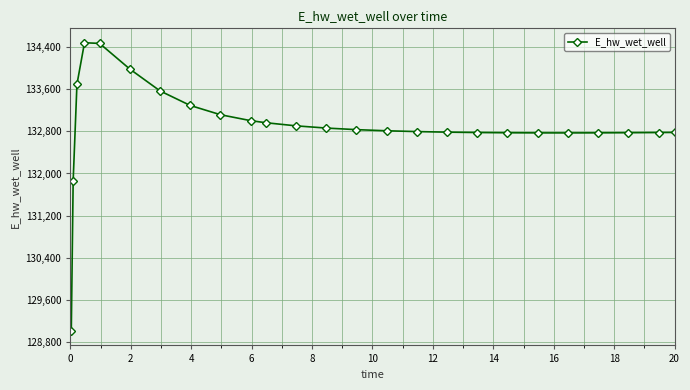

Count the number of data series in this chart.

1